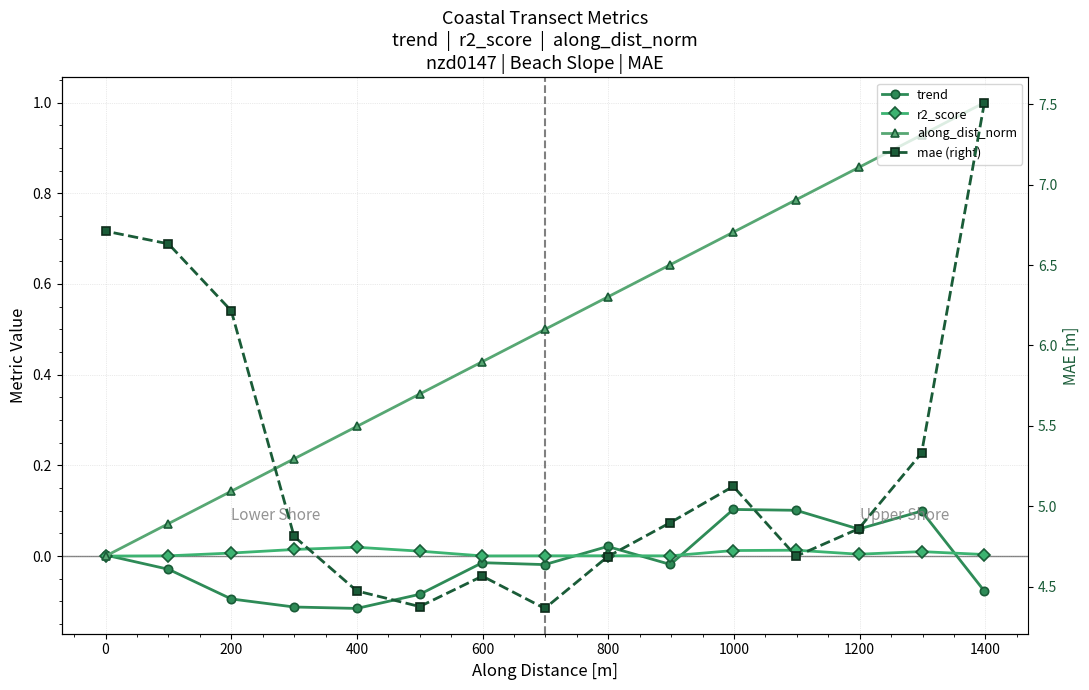

Is this an area chart (filled region under the line)?

No